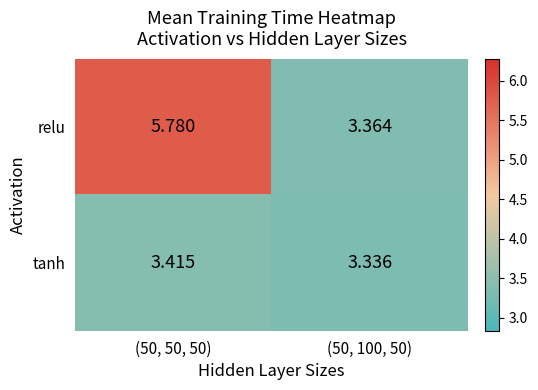

Which series has the widest spread of values?

relu